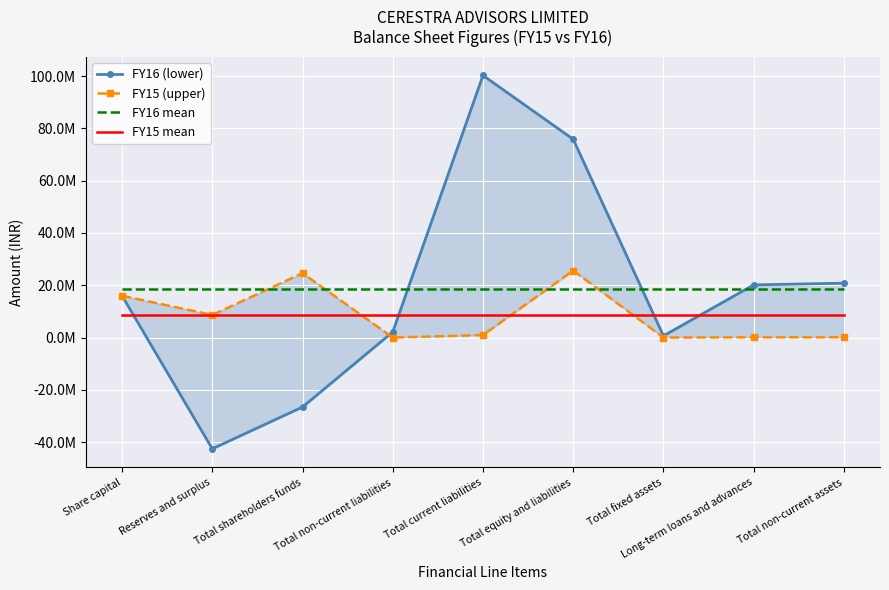

What position from the left is Total non-current assets?

9